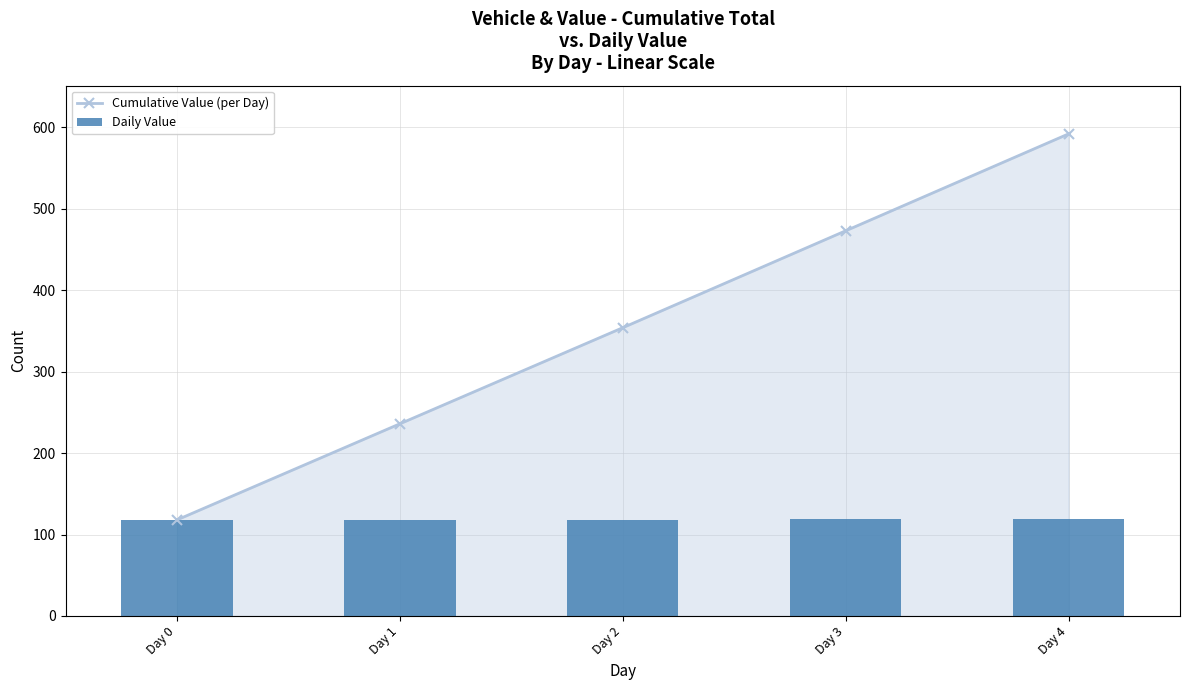

Reading left to right, what are all the values shown in this chart?

Cumulative Value (per Day): Day 0=118	Day 1=236	Day 2=354	Day 3=473	Day 4=592
Daily Value: Day 0=118	Day 1=118	Day 2=118	Day 3=119	Day 4=119